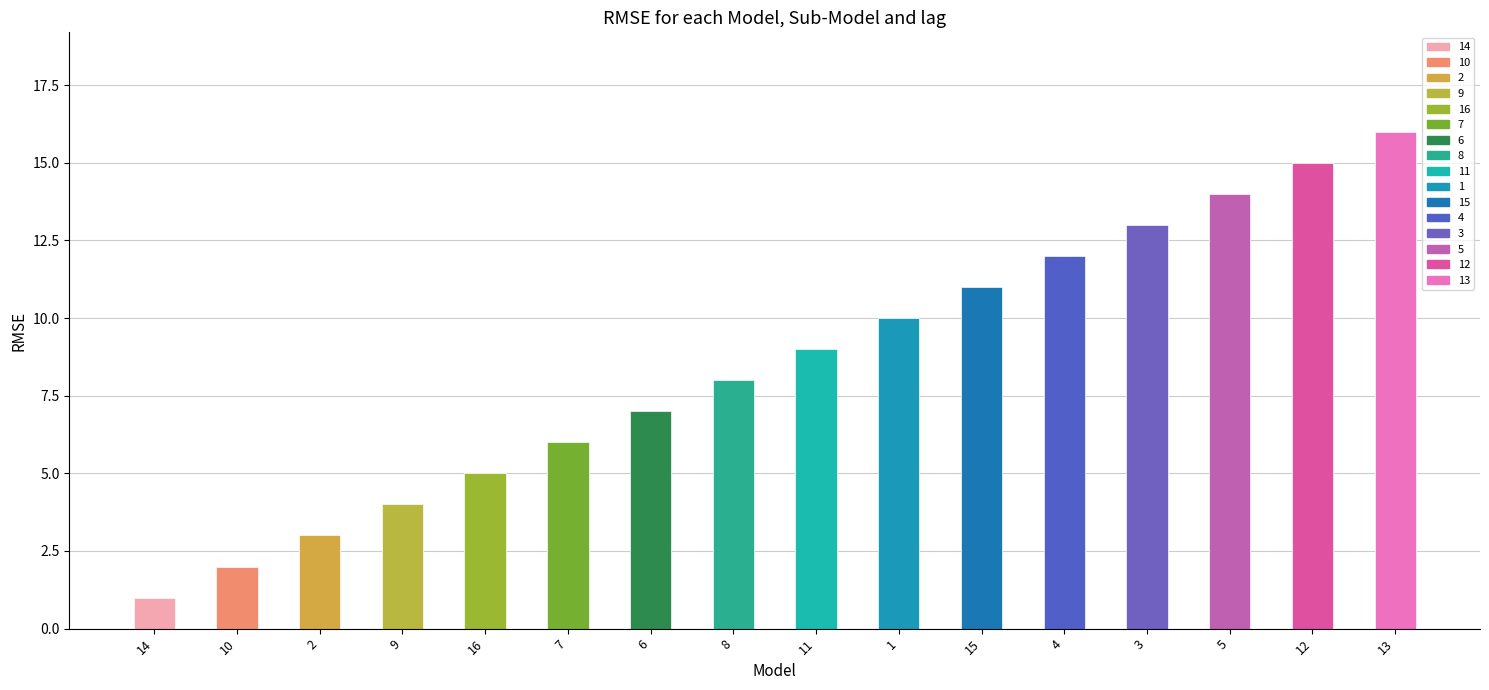

At which label is the value closest to 8?

8